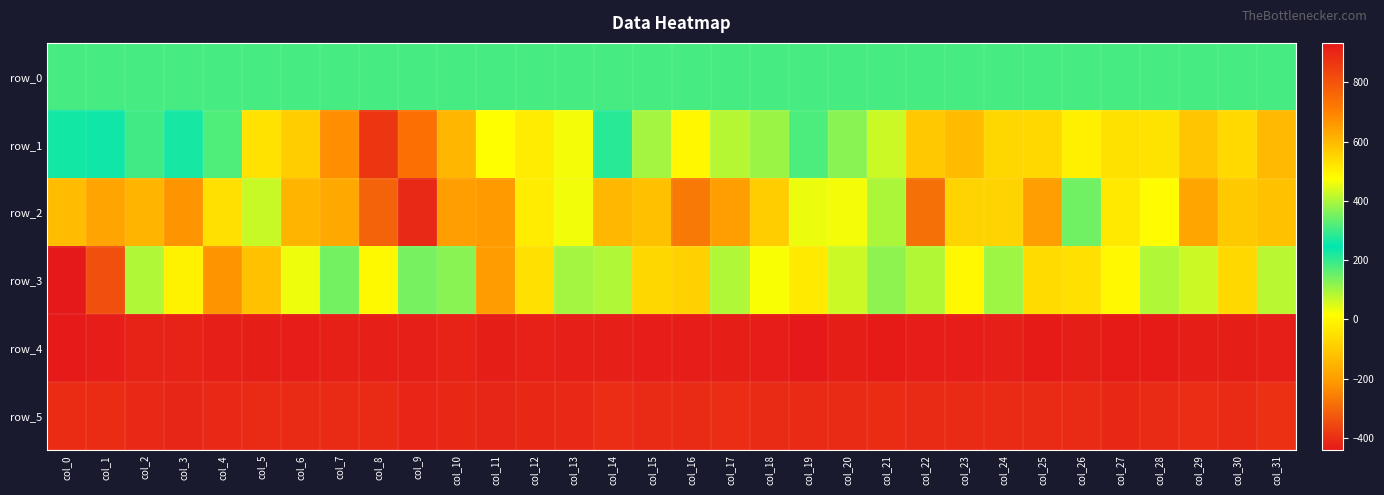

Reading left to right, list all the values displayed in this chart.

row_0: 181.6	181.6	181.7	181.7	181.8	181.8	181.9	181.9	182.0	182.0	182.1	182.1	182.2	182.2	182.2	182.3	182.4	182.4	182.4	182.5	182.5	182.6	182.6	182.7	182.7	182.7	182.8	182.8	182.9	182.9	183.0	183.0
row_1: 228.0	232.0	187.0	266.0	316.0	526.0	563.0	678.0	867.0	739.0	604.0	475.0	507.0	464.0	283.0	99.0	1.0	83.0	109.0	177.0	123.0	66.0	-103.0	-133.0	-72.0	-69.0	-15.0	-48.0	-46.0	-112.0	-67.0	-140.0
row_2: -130.0	-186.0	-149.0	-216.0	-50.0	67.0	-148.0	-178.0	-308.0	-409.0	-197.0	-205.0	-24.0	30.0	-143.0	-123.0	-269.0	-197.0	-94.0	35.0	28.0	91.0	-284.0	-81.0	-80.0	-199.0	145.0	-32.0	9.0	-182.0	-101.0	-120.0
row_3: -441.0	-342.0	90.0	-11.0	-216.0	-119.0	33.0	144.0	5.0	139.0	125.0	-202.0	-50.0	100.0	90.0	-73.0	-86.0	89.0	22.0	-30.0	65.0	118.0	85.0	3.0	104.0	-61.0	-50.0	2.0	88.0	66.0	-69.0	82.0
row_4: 928.0	924.0	909.0	911.0	919.0	920.0	923.0	915.0	918.0	919.0	909.0	920.0	914.0	918.0	918.0	923.0	924.0	920.0	923.0	933.0	920.0	926.0	923.0	924.0	918.0	925.0	922.0	926.0	925.0	921.0	922.0	919.0
row_5: 889.0	890.0	896.0	901.0	897.0	895.0	892.0	893.0	892.0	906.0	899.0	901.0	900.0	897.0	887.0	893.0	895.0	887.0	895.0	895.0	893.0	890.0	893.0	895.0	894.0	891.0	892.0	899.0	892.0	886.0	891.0	881.0